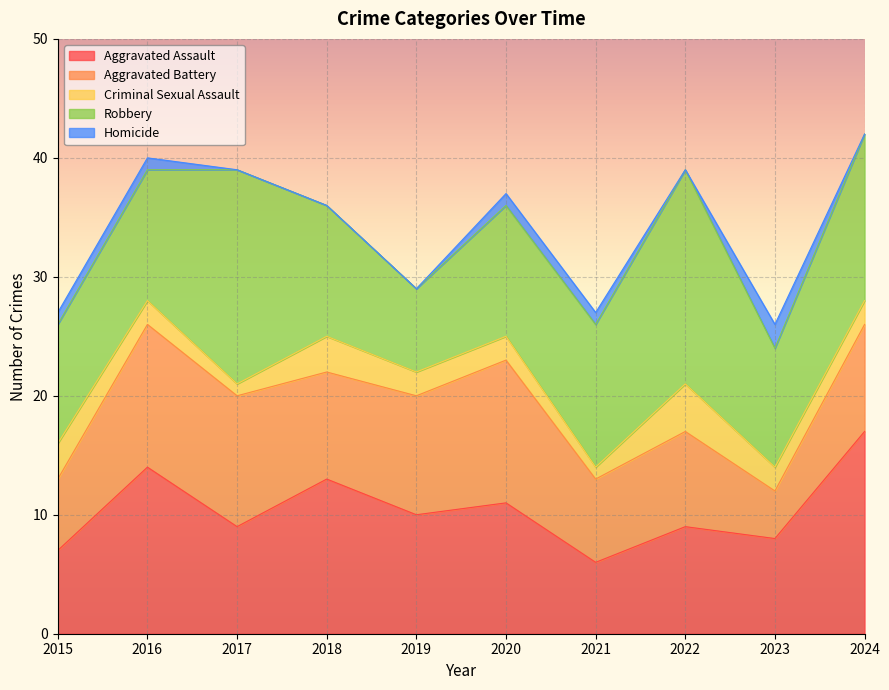

Where does the Homicide series first go above 1?

2023